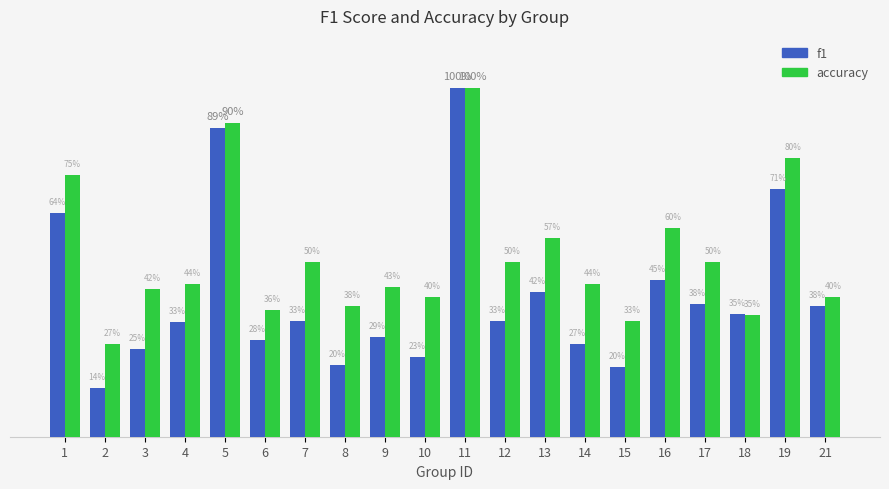

What is the value of the f1 bar at the 3rd from the left?

0.3